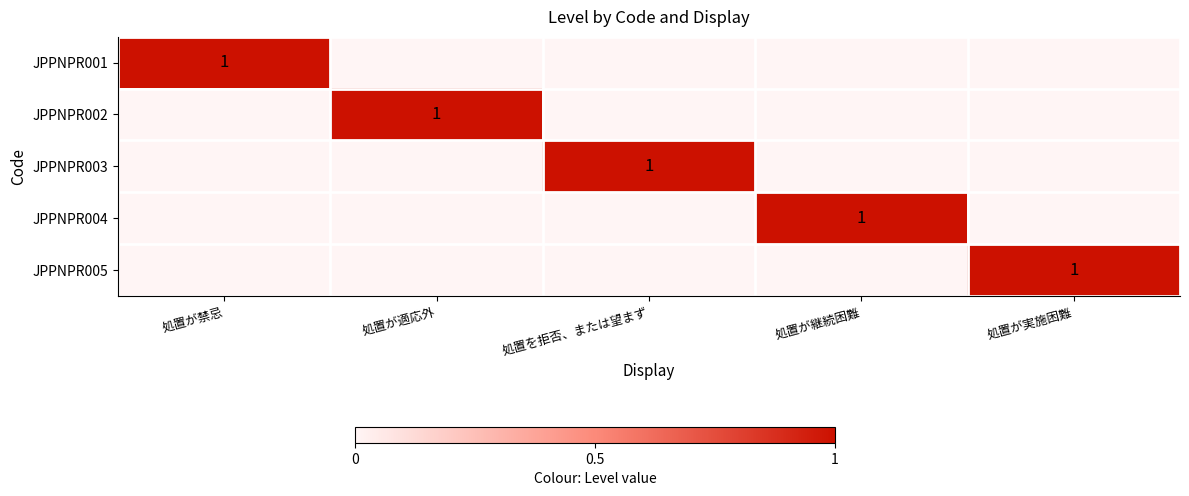

The JPPNPR002 series shows 2 at 処置が適応外. True or false?

False